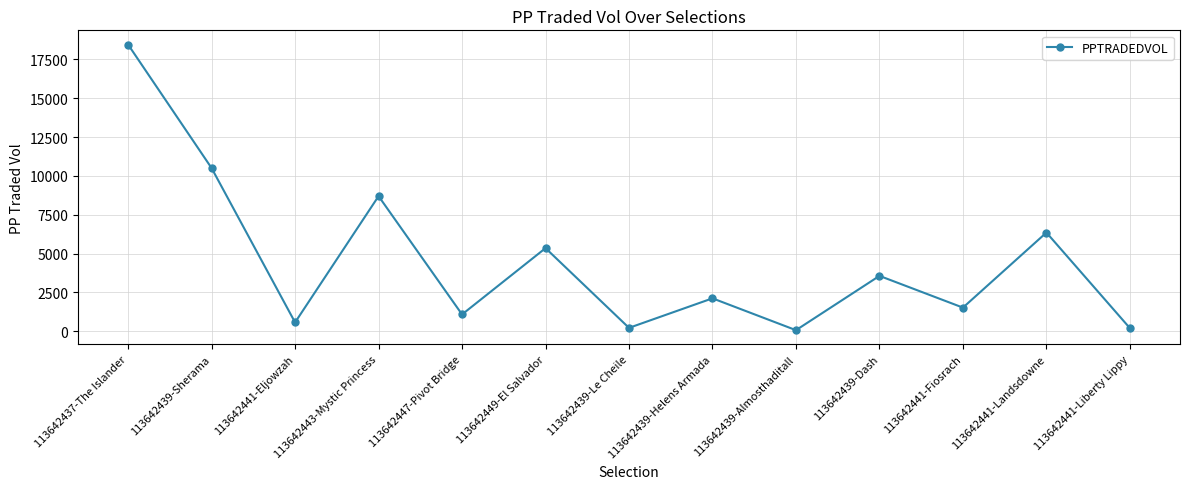

Which label corresponds to the largest value in the chart?

113642437-The Islander